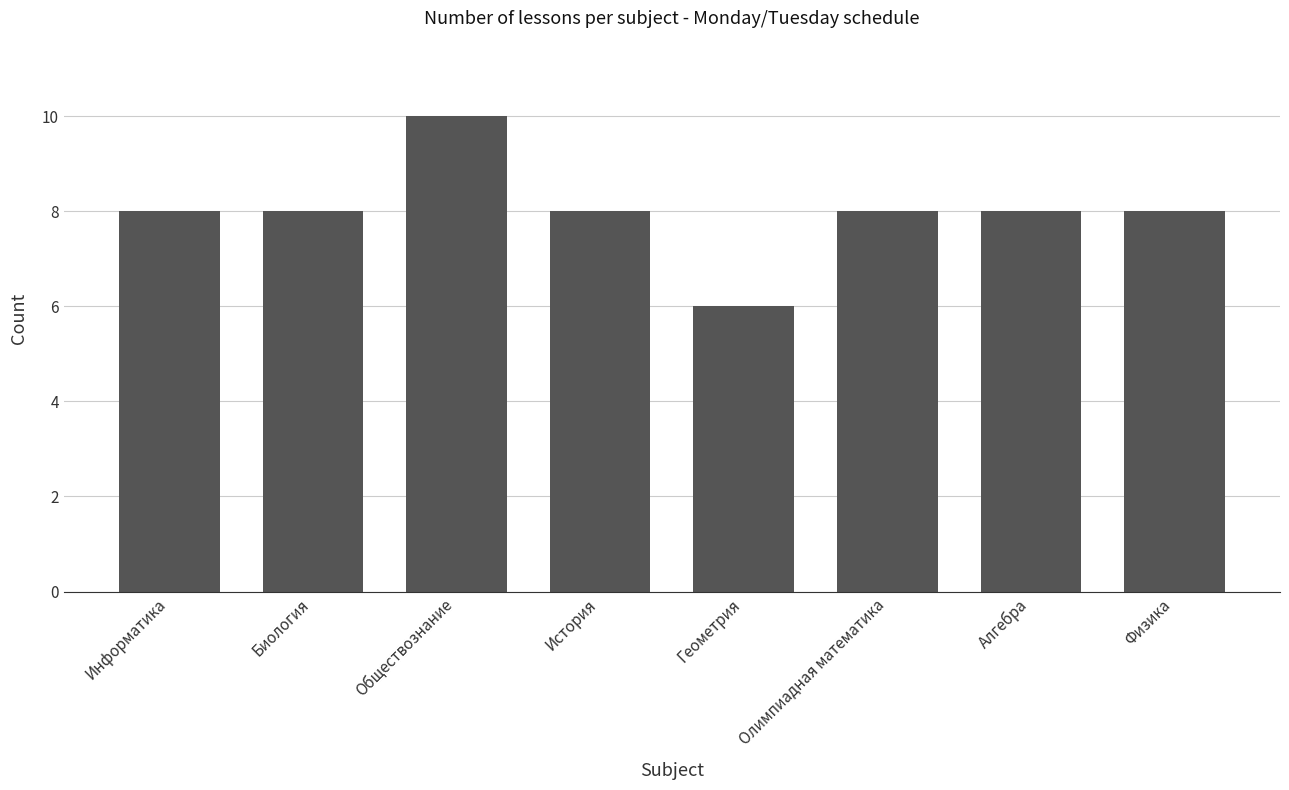

What is the approximate value at История?

8